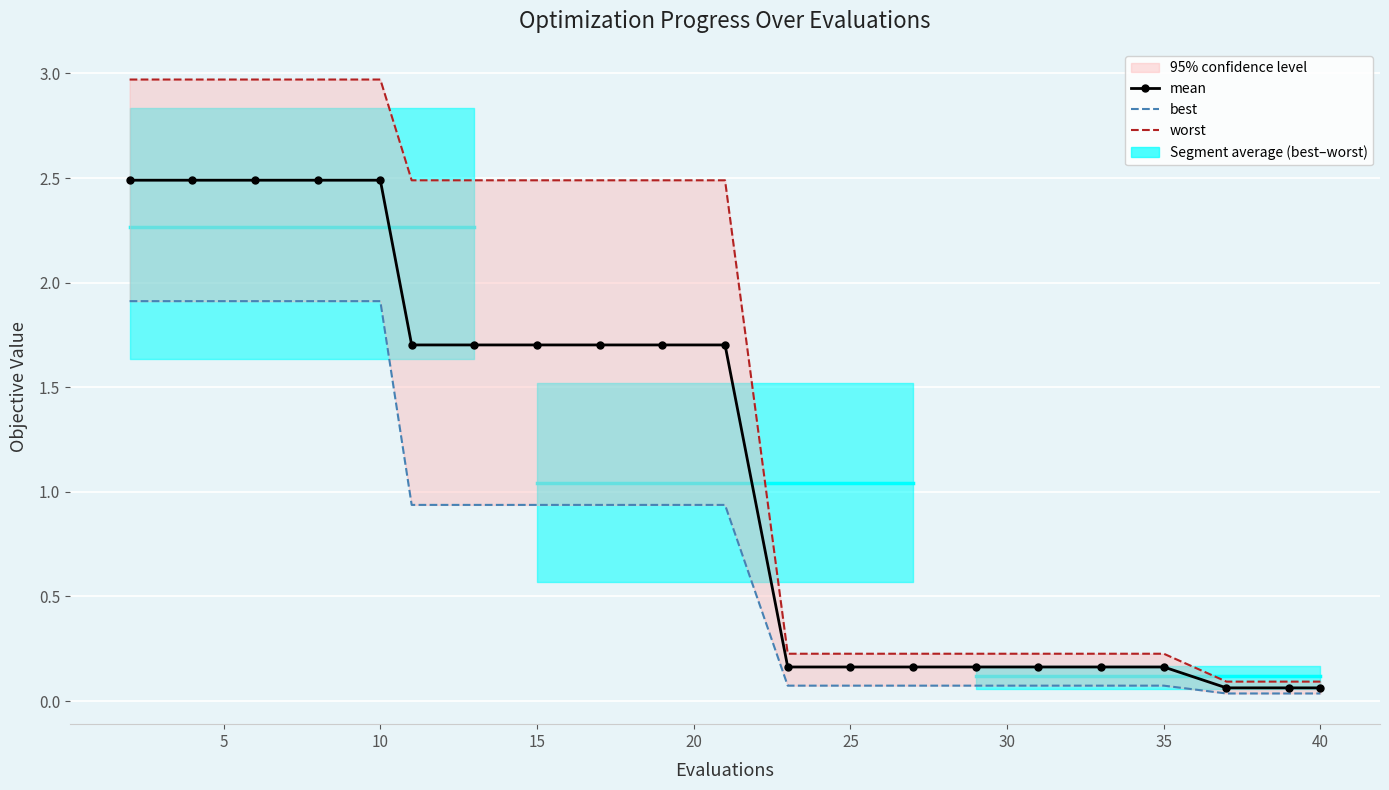

Reading left to right, extract all data points from this chart.

mean: 2.5	2.5	2.5	2.5	2.5	1.7	1.7	1.7	1.7	1.7	1.7	0.2	0.2	0.2	0.2	0.2	0.2	0.2	0.1	0.1	0.1
best: 1.9	1.9	1.9	1.9	1.9	0.9	0.9	0.9	0.9	0.9	0.9	0.1	0.1	0.1	0.1	0.1	0.1	0.1	0.0	0.0	0.0
worst: 3.0	3.0	3.0	3.0	3.0	2.5	2.5	2.5	2.5	2.5	2.5	0.2	0.2	0.2	0.2	0.2	0.2	0.2	0.1	0.1	0.1